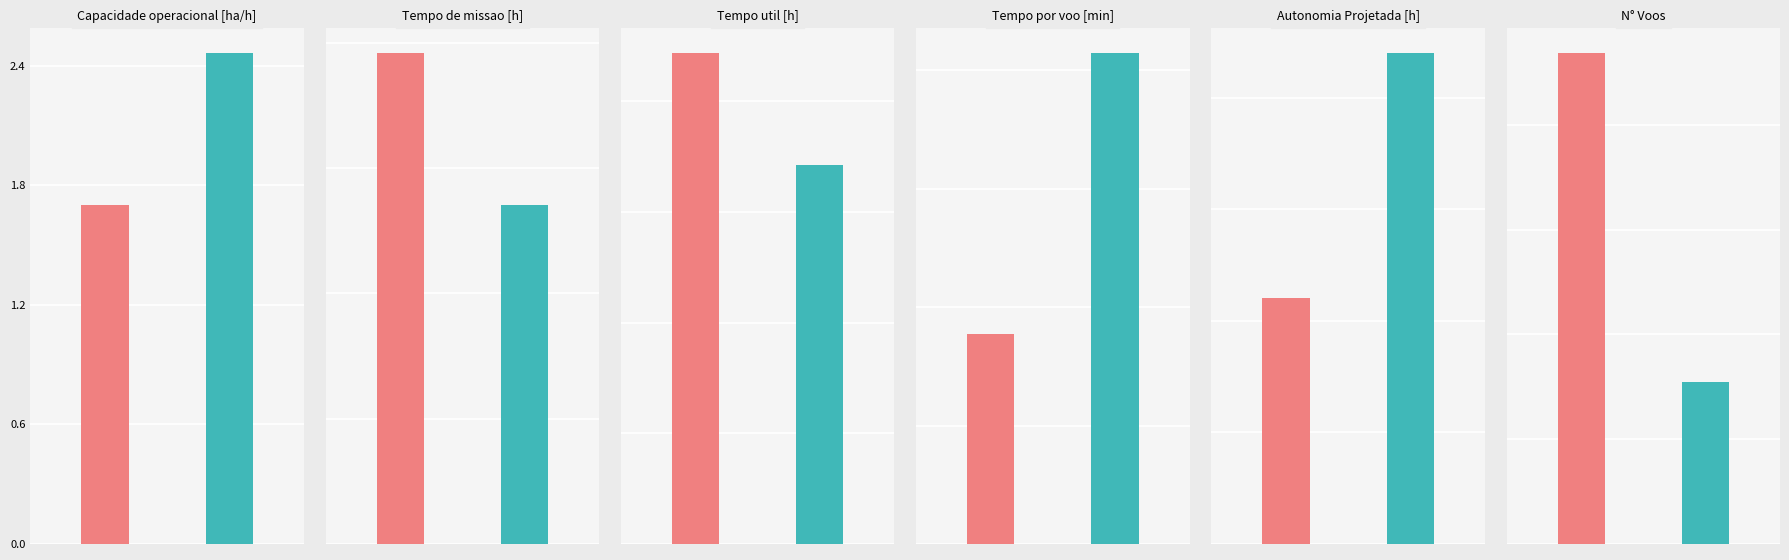

What value does the Row 2 series have at N° Voos?

108.0